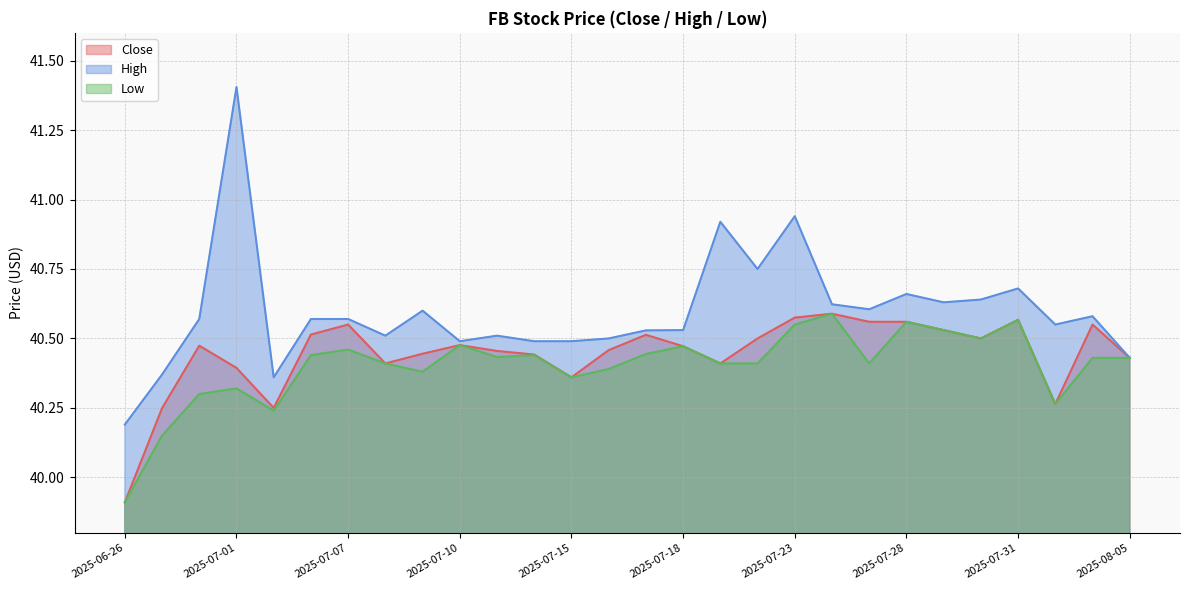

Count the Low values in the range 40 to 41.

27